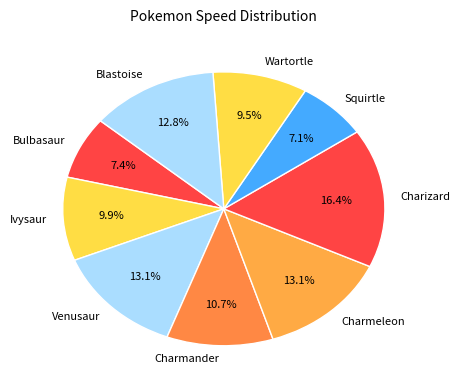

Between Squirtle and Charizard, which is larger?

Charizard